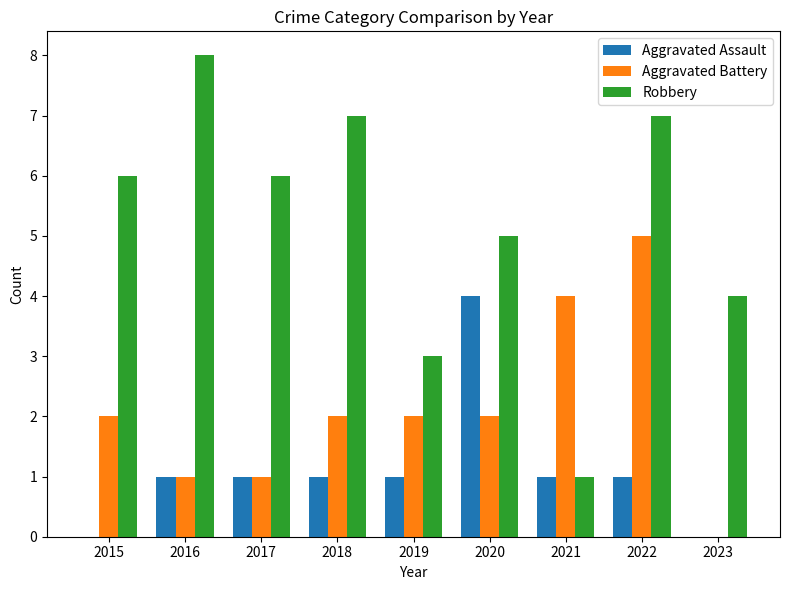

At which category does the chart reach its peak across all series?

2016